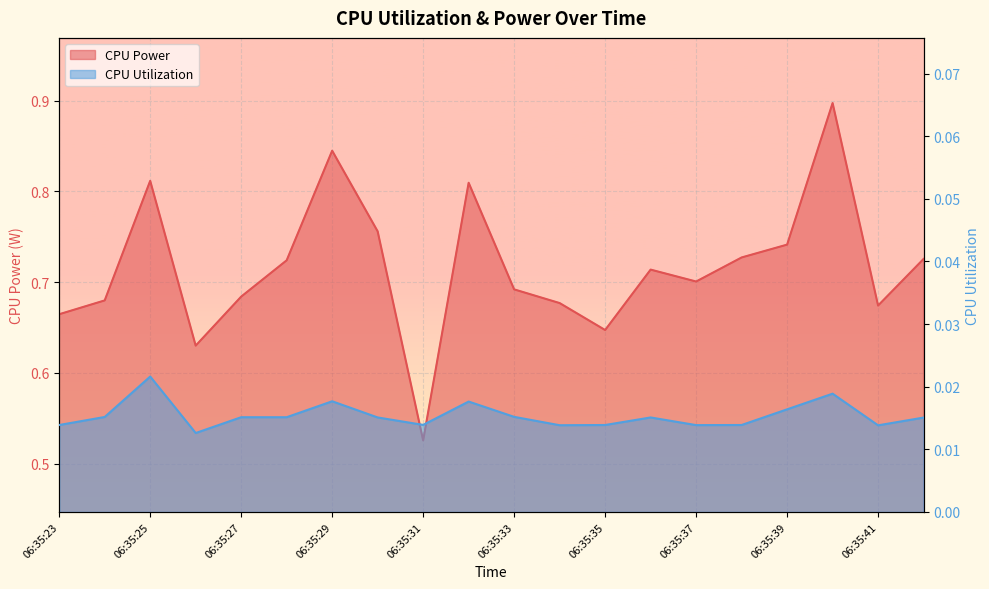

At how many categories does at least one series exceed 0?

20